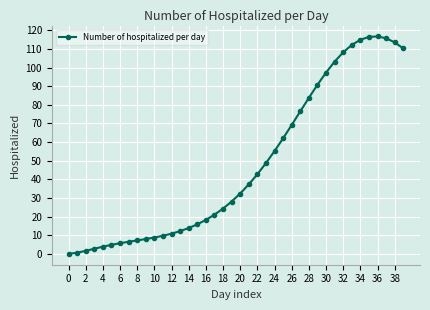

What is the sum of all values?

1912.4